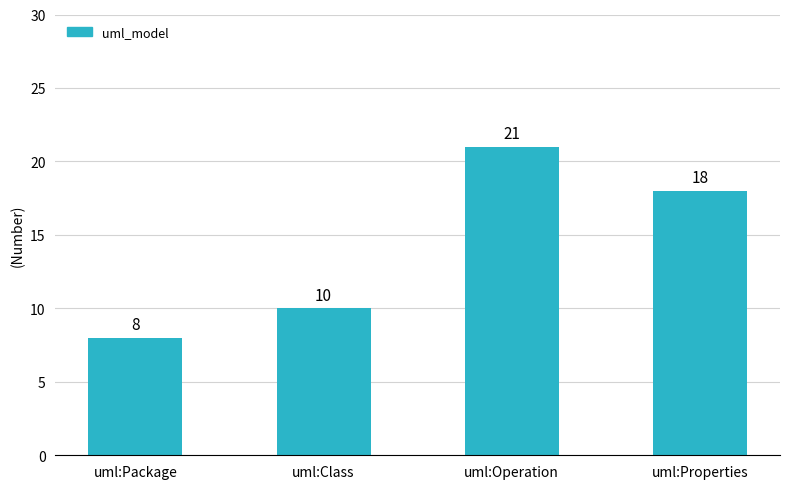

Reading left to right, list all the values displayed in this chart.

uml:Package=8	uml:Class=10	uml:Operation=21	uml:Properties=18